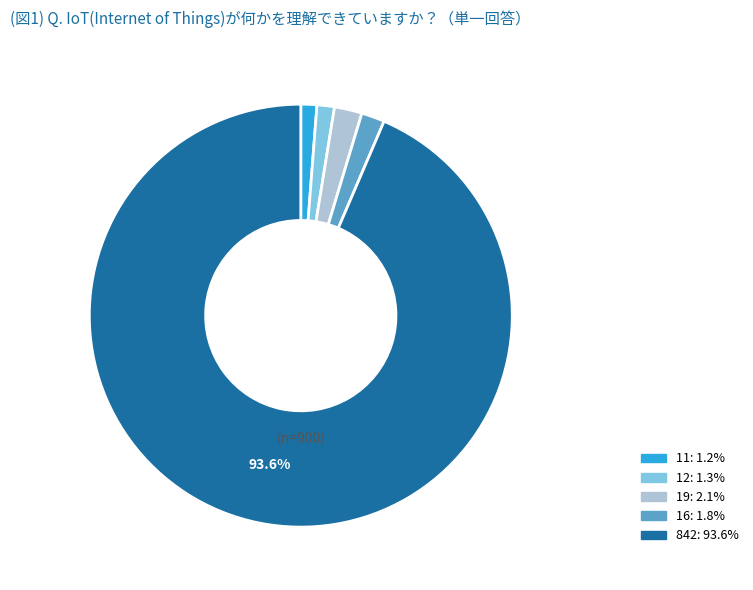

How many segments does this pie chart have?

5